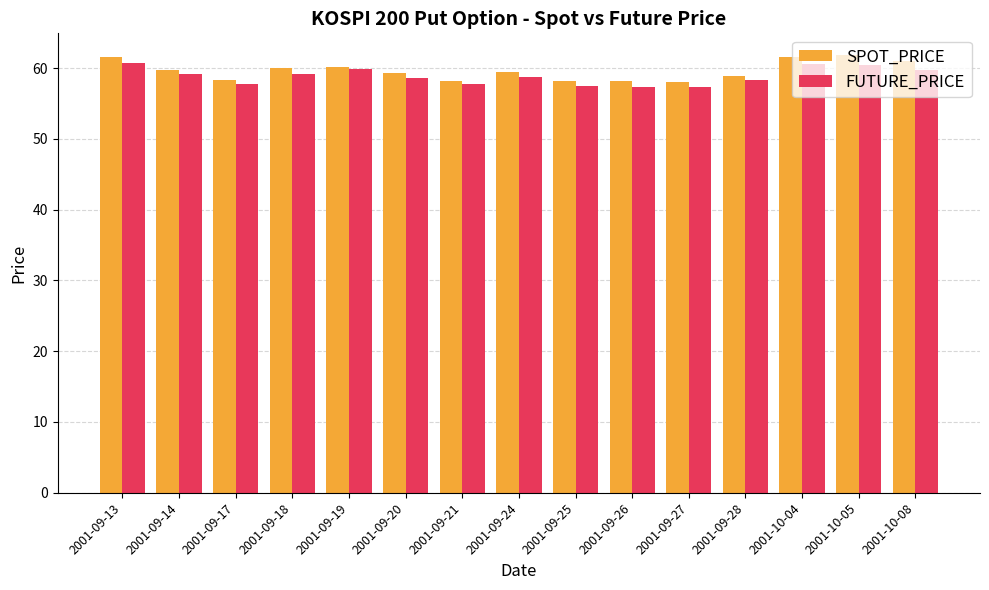

What is the total value across all series at 2001-10-04?

122.2